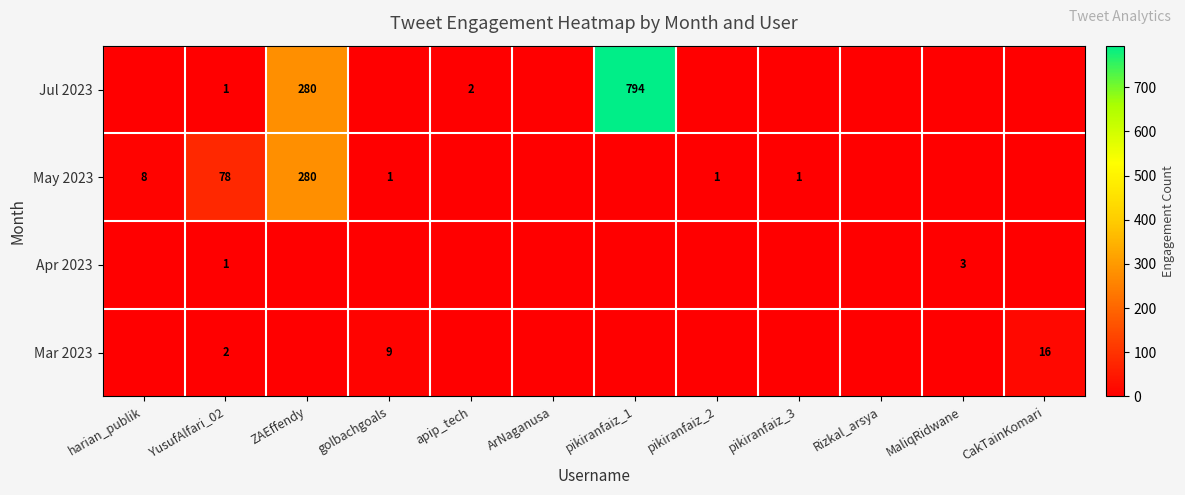

Is it true that May 2023 equals 1 at pikiranfaiz_2?

True